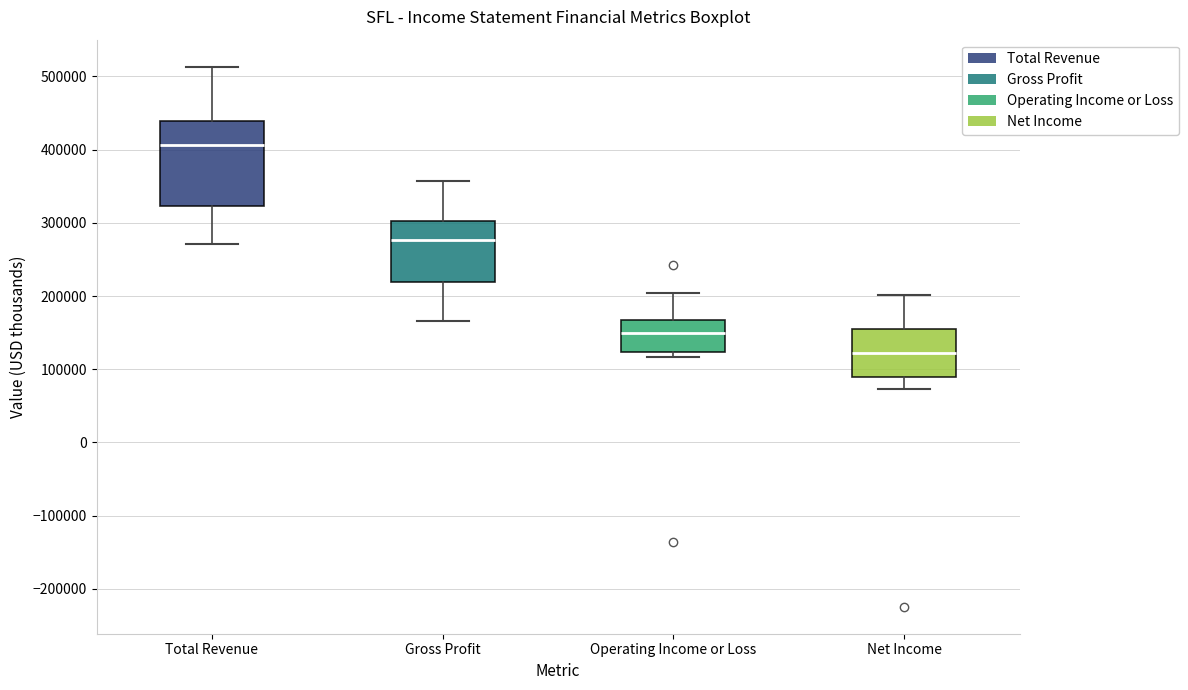

Reading left to right, read every box against the y-axis: the position of its median line, the range the box covers, and the ends of its whiskers. The values are not printed on the chart, so give them approximately, as read against the axis.

Total Revenue: median 410000, box 320000 to 440000, whiskers 270000 to 510000
Gross Profit: median 280000, box 220000 to 300000, whiskers 170000 to 360000
Operating Income or Loss: median 150000, box 120000 to 170000, whiskers 120000 (just below the box's lower edge) to 200000
Net Income: median 120000, box 90000 to 160000, whiskers 70000 to 200000